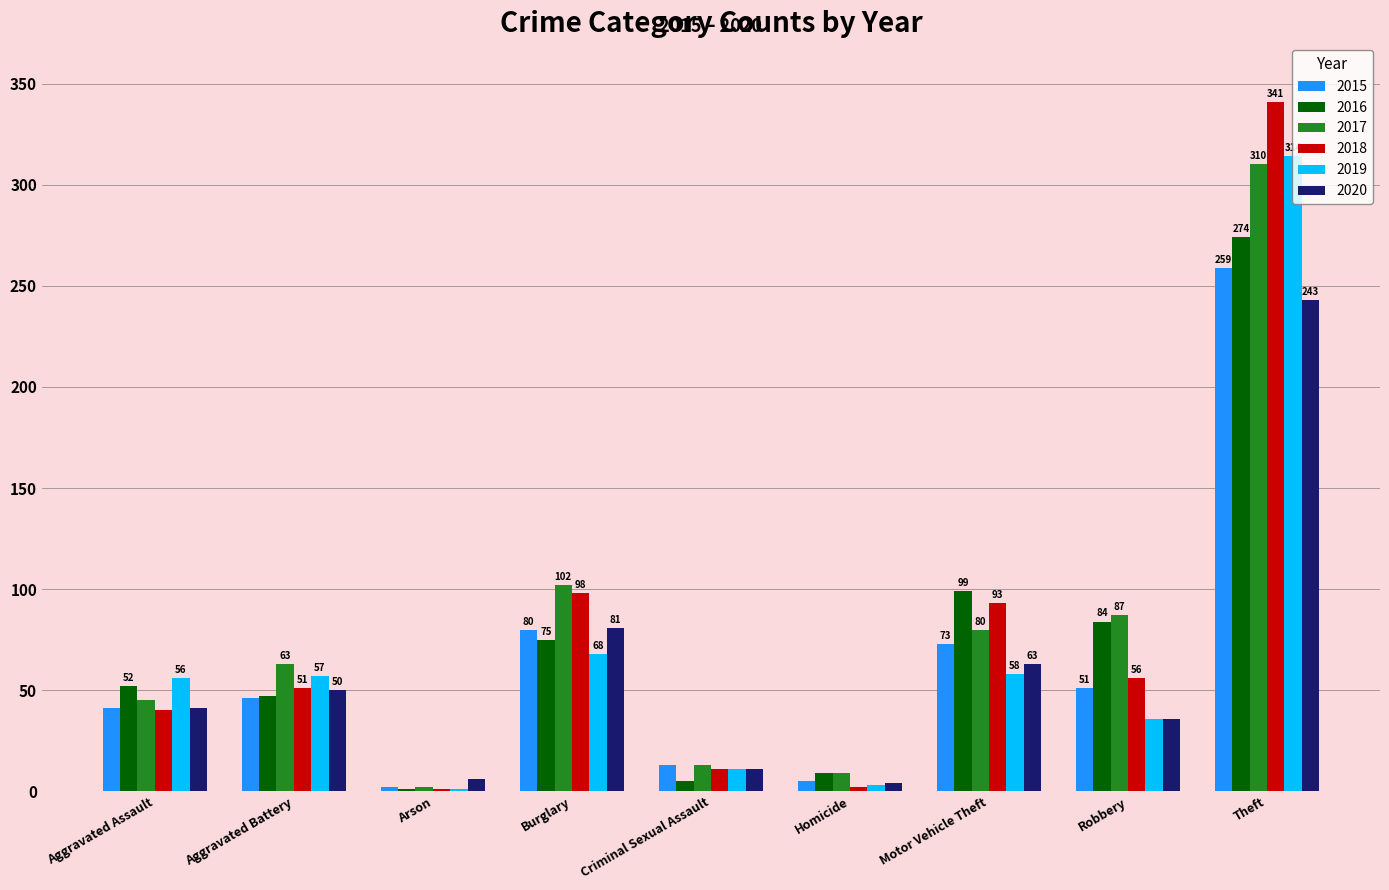

At which category is the sum across all series the highest?

Theft